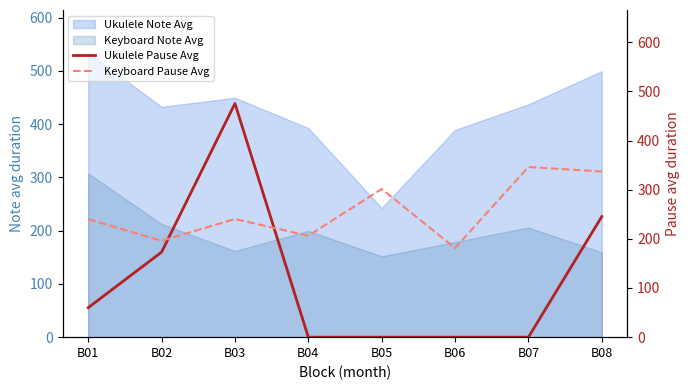

How many lines are shown in the chart?

2